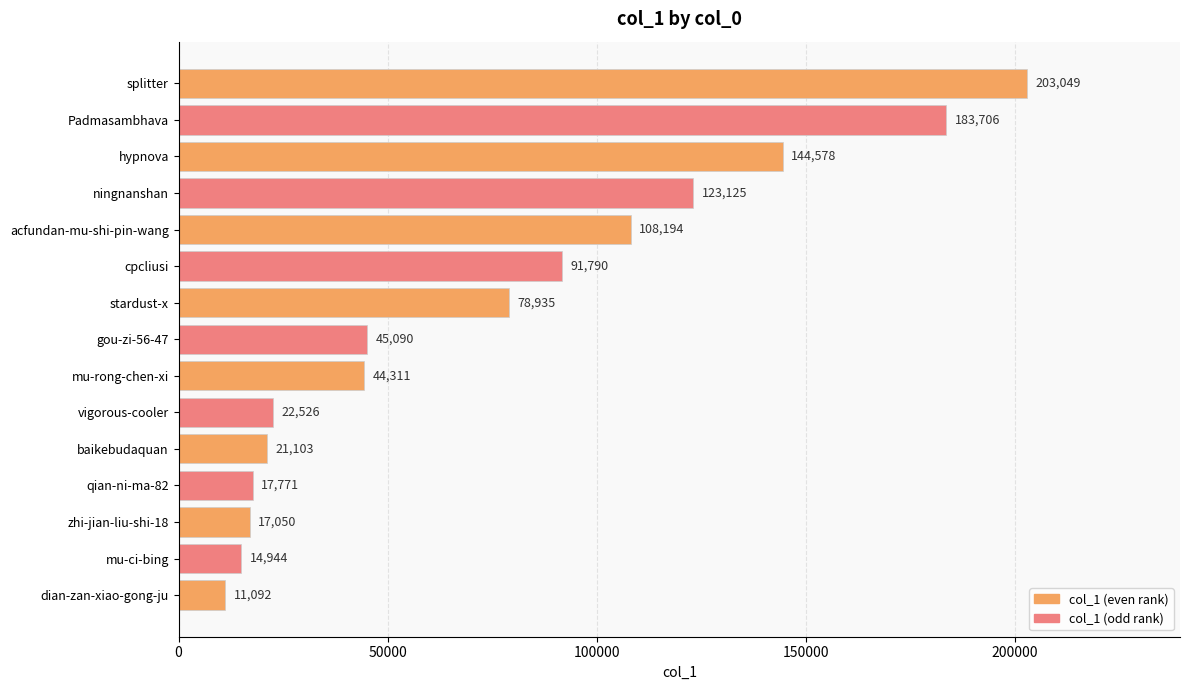

List the labels in order of value, largest first.

splitter, Padmasambhava, hypnova, ningnanshan, acfundan-mu-shi-pin-wang, cpcliusi, stardust-x, gou-zi-56-47, mu-rong-chen-xi, vigorous-cooler, baikebudaquan, qian-ni-ma-82, zhi-jian-liu-shi-18, mu-ci-bing, dian-zan-xiao-gong-ju